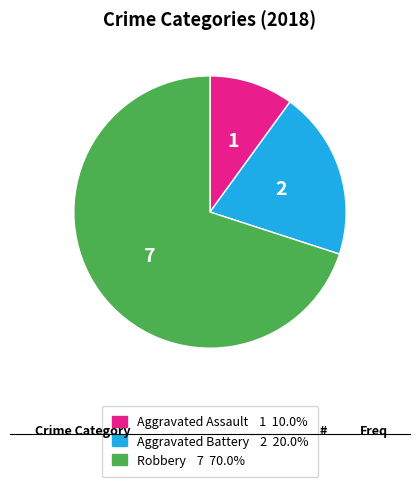

Between Robbery and Aggravated Battery, which is larger?

Robbery